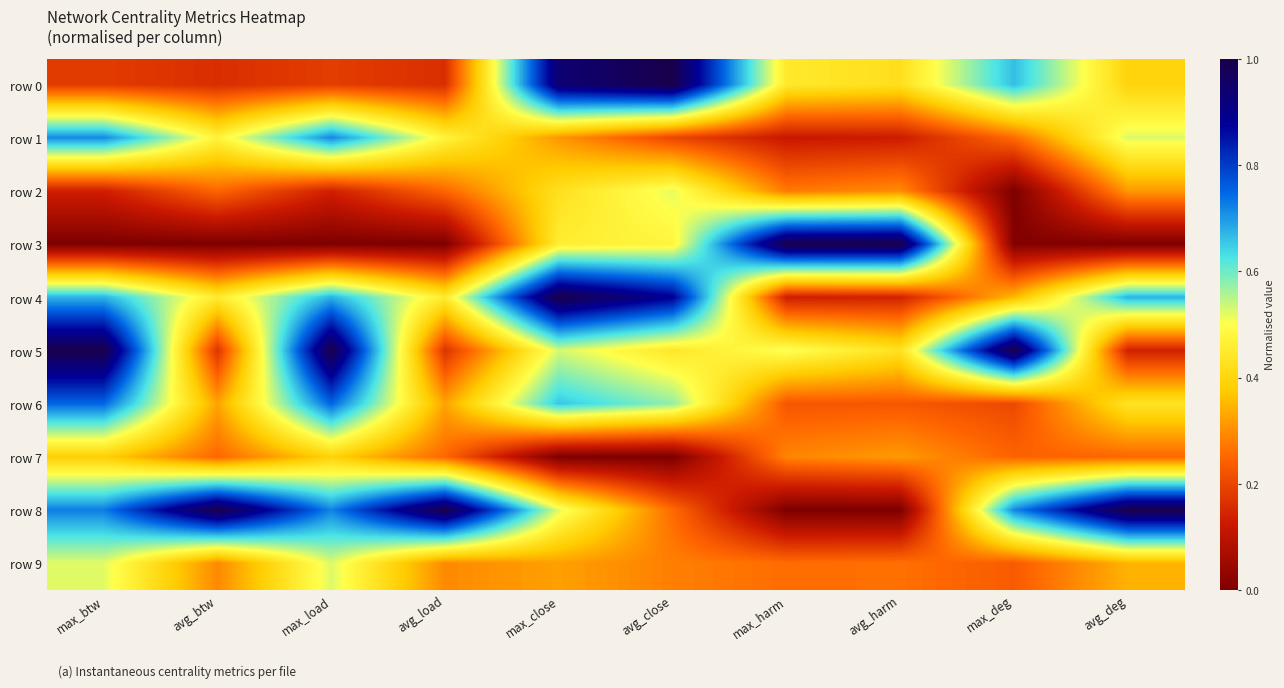

Reading left to right, what are all the values shown in this chart?

row 0: max_btw=0.2	avg_btw=0.2	max_load=0.2	avg_load=0.2	max_close=0.9	avg_close=1.0	max_harm=0.4	avg_harm=0.4	max_deg=0.7	avg_deg=0.4
row 1: max_btw=0.7	avg_btw=0.5	max_load=0.7	avg_load=0.5	max_close=0.3	avg_close=0.2	max_harm=0.1	avg_harm=0.1	max_deg=0.3	avg_deg=0.5
row 2: max_btw=0.1	avg_btw=0.3	max_load=0.1	avg_load=0.3	max_close=0.4	avg_close=0.5	max_harm=0.3	avg_harm=0.3	max_deg=0.0	avg_deg=0.3
row 3: max_btw=0.0	avg_btw=0.0	max_load=0.0	avg_load=0.0	max_close=0.5	avg_close=0.5	max_harm=1.0	avg_harm=1.0	max_deg=0.0	avg_deg=0.0
row 4: max_btw=0.7	avg_btw=0.5	max_load=0.7	avg_load=0.5	max_close=1.0	avg_close=0.9	max_harm=0.1	avg_harm=0.1	max_deg=0.4	avg_deg=0.7
row 5: max_btw=1.0	avg_btw=0.2	max_load=1.0	avg_load=0.2	max_close=0.5	avg_close=0.4	max_harm=0.5	avg_harm=0.4	max_deg=1.0	avg_deg=0.1
row 6: max_btw=0.7	avg_btw=0.3	max_load=0.8	avg_load=0.3	max_close=0.7	avg_close=0.6	max_harm=0.2	avg_harm=0.2	max_deg=0.2	avg_deg=0.4
row 7: max_btw=0.4	avg_btw=0.3	max_load=0.4	avg_load=0.3	max_close=0.0	avg_close=0.0	max_harm=0.3	avg_harm=0.3	max_deg=0.2	avg_deg=0.3
row 8: max_btw=0.7	avg_btw=1.0	max_load=0.7	avg_load=1.0	max_close=0.5	avg_close=0.3	max_harm=0.0	avg_harm=0.0	max_deg=0.7	avg_deg=1.0
row 9: max_btw=0.5	avg_btw=0.3	max_load=0.5	avg_load=0.3	max_close=0.3	avg_close=0.3	max_harm=0.3	avg_harm=0.3	max_deg=0.2	avg_deg=0.3